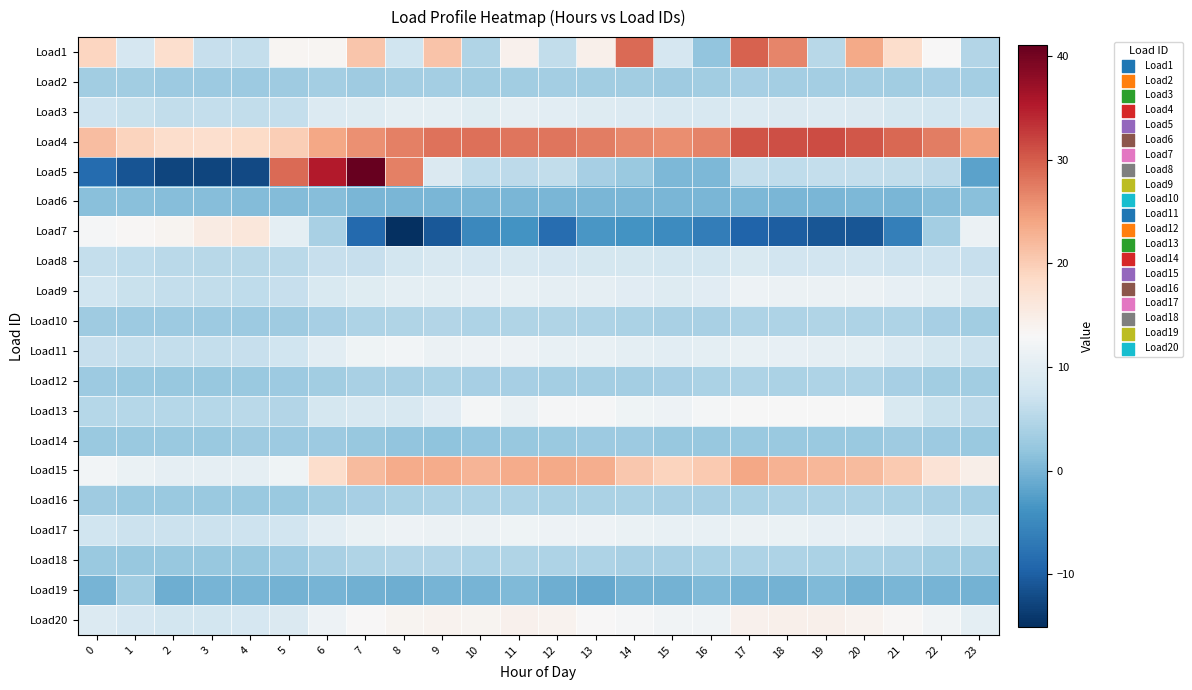

What is the total value across all series at 5?

149.1